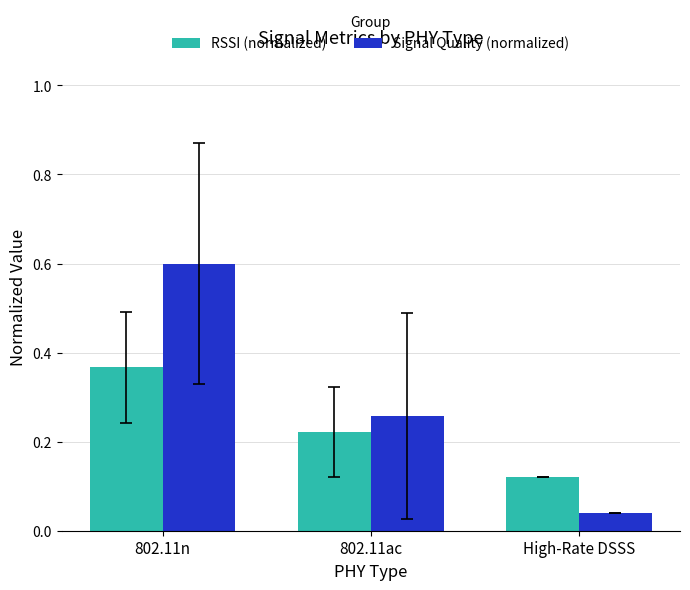

Count the number of data series in this chart.

2